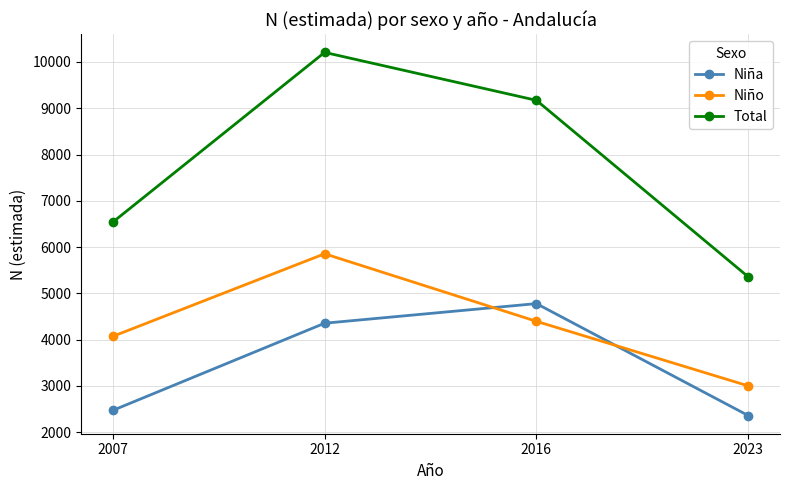

True or false: Niña and Total cross at least once.

False